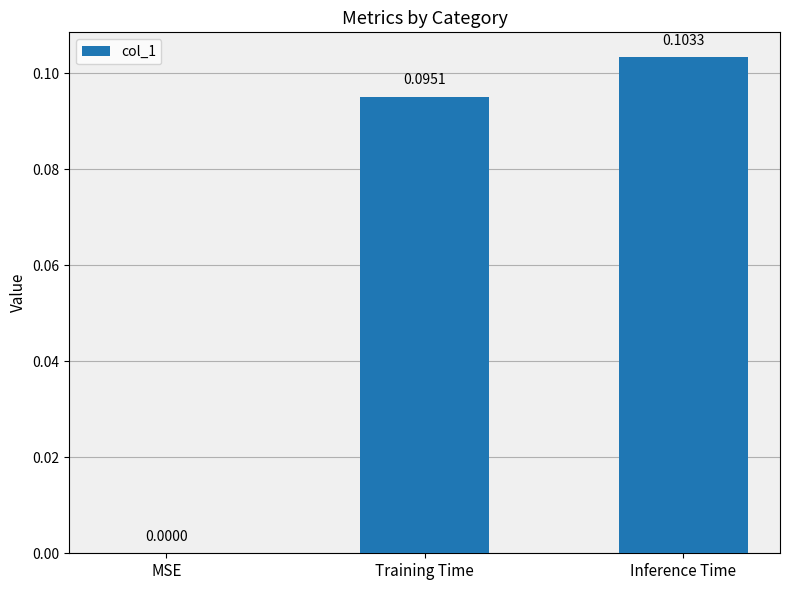

How many data points are above 0?

2